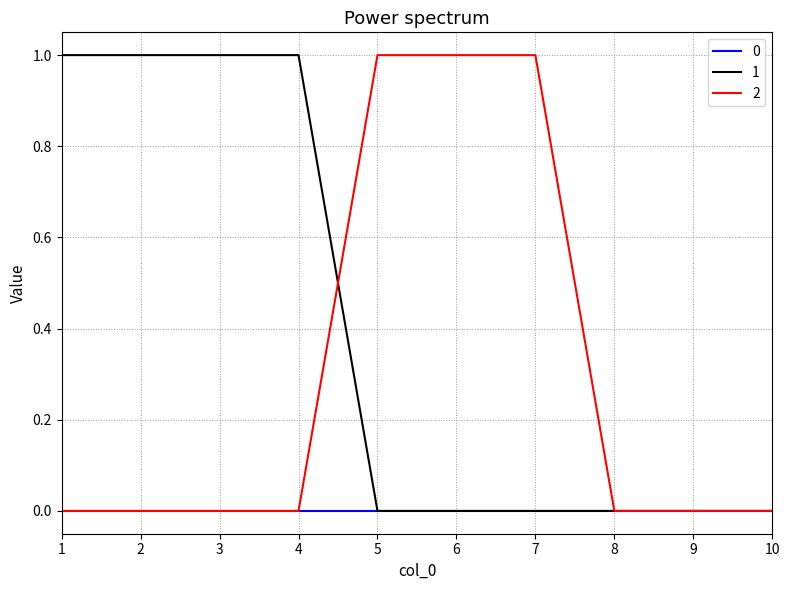

Is it true that 0 equals 0 at 8?

True